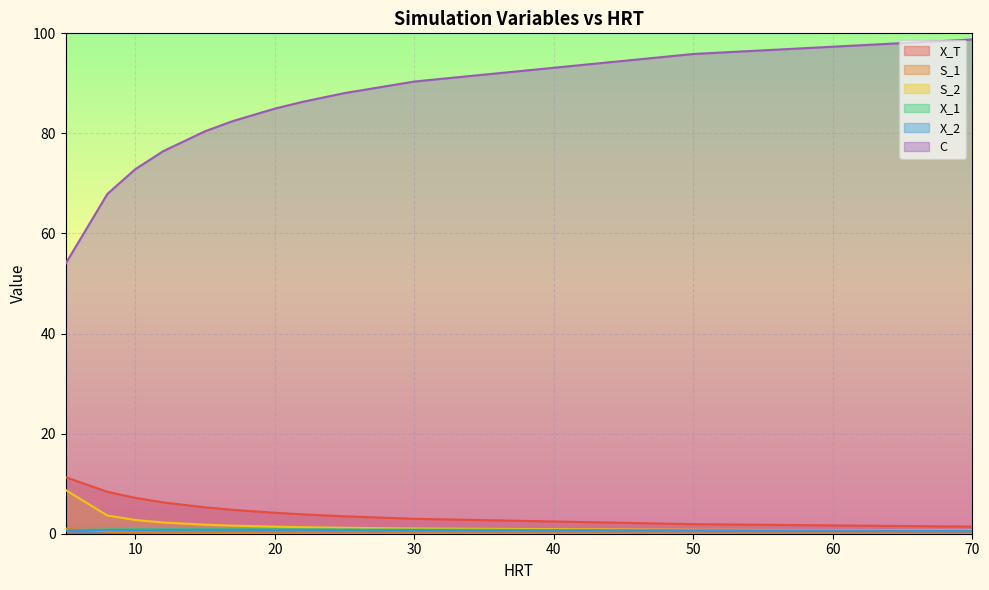

Does the chart display data point markers on the line(s)?

No